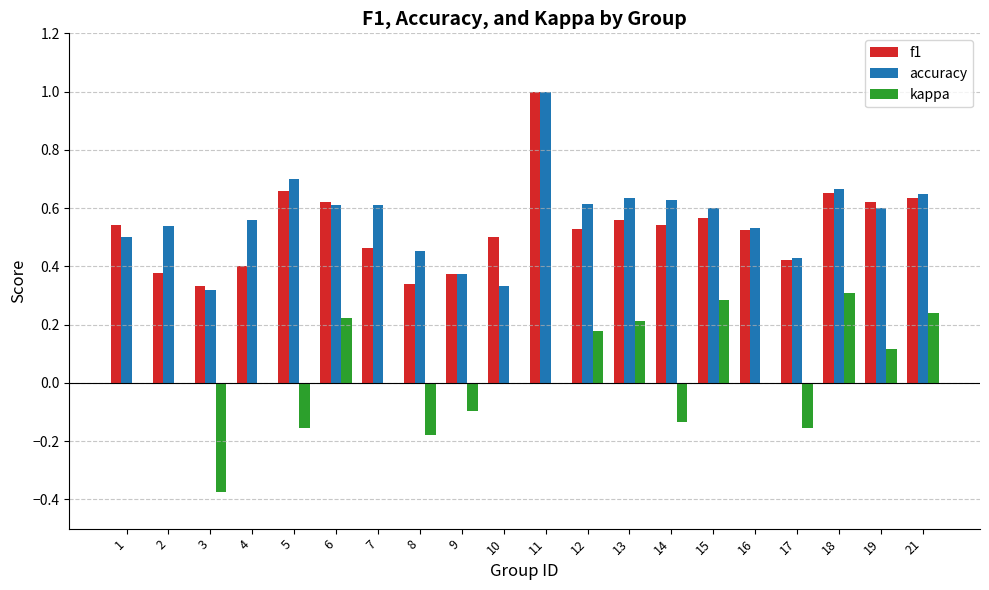

What is the highest value of the f1 series?

1.0